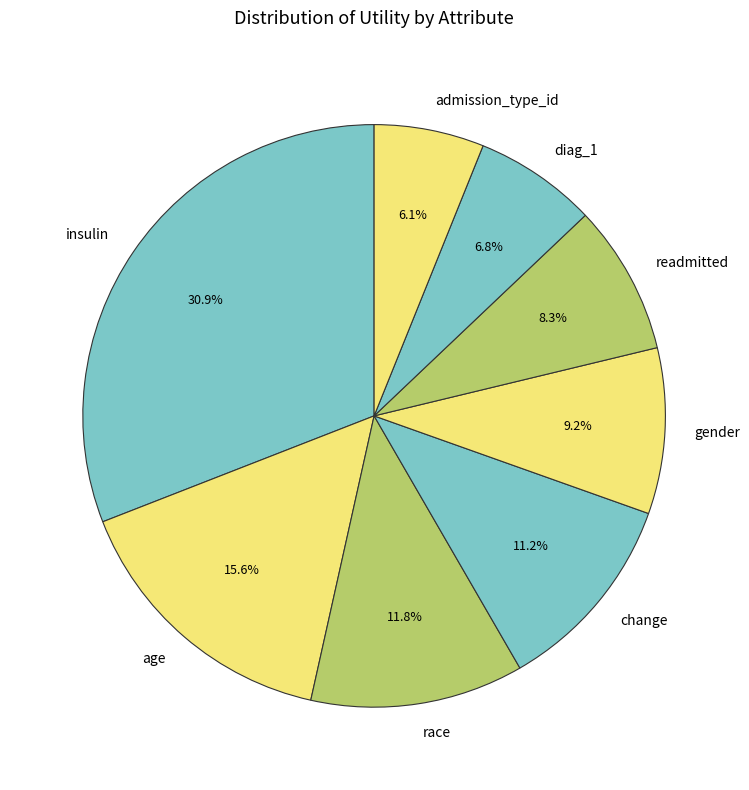

To the nearest percent, what is the difference between the largest and smallest slice percentages?

25%